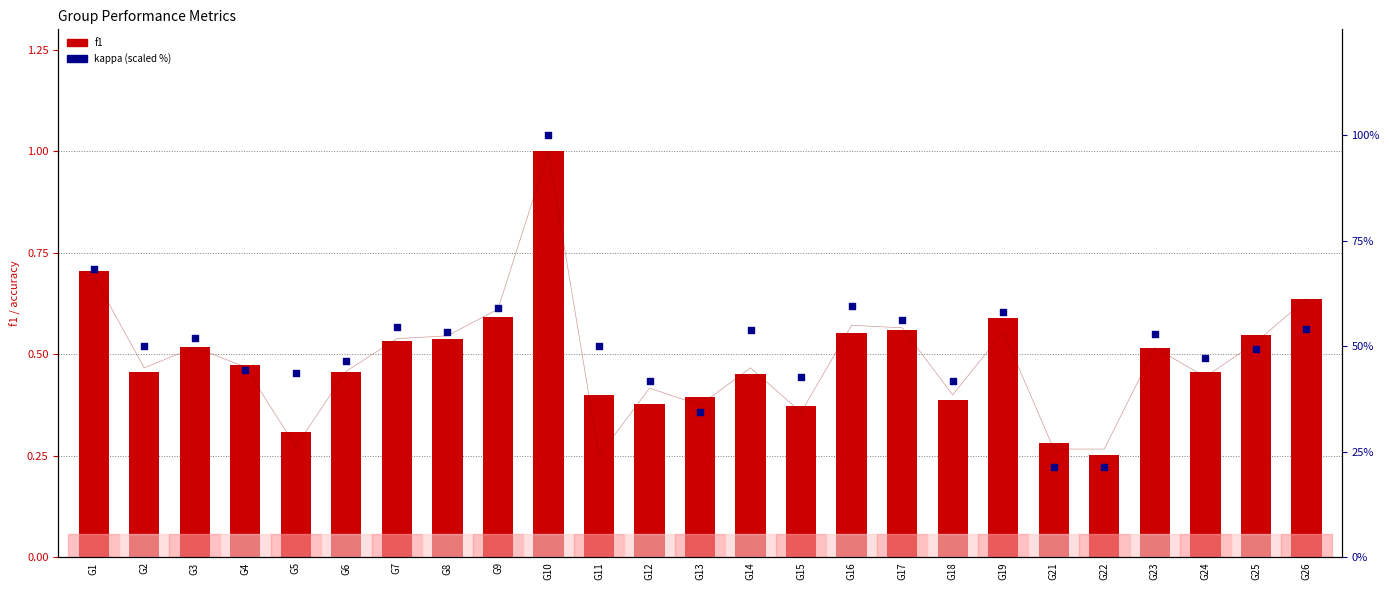

At how many categories does at least one series exceed 30?

23